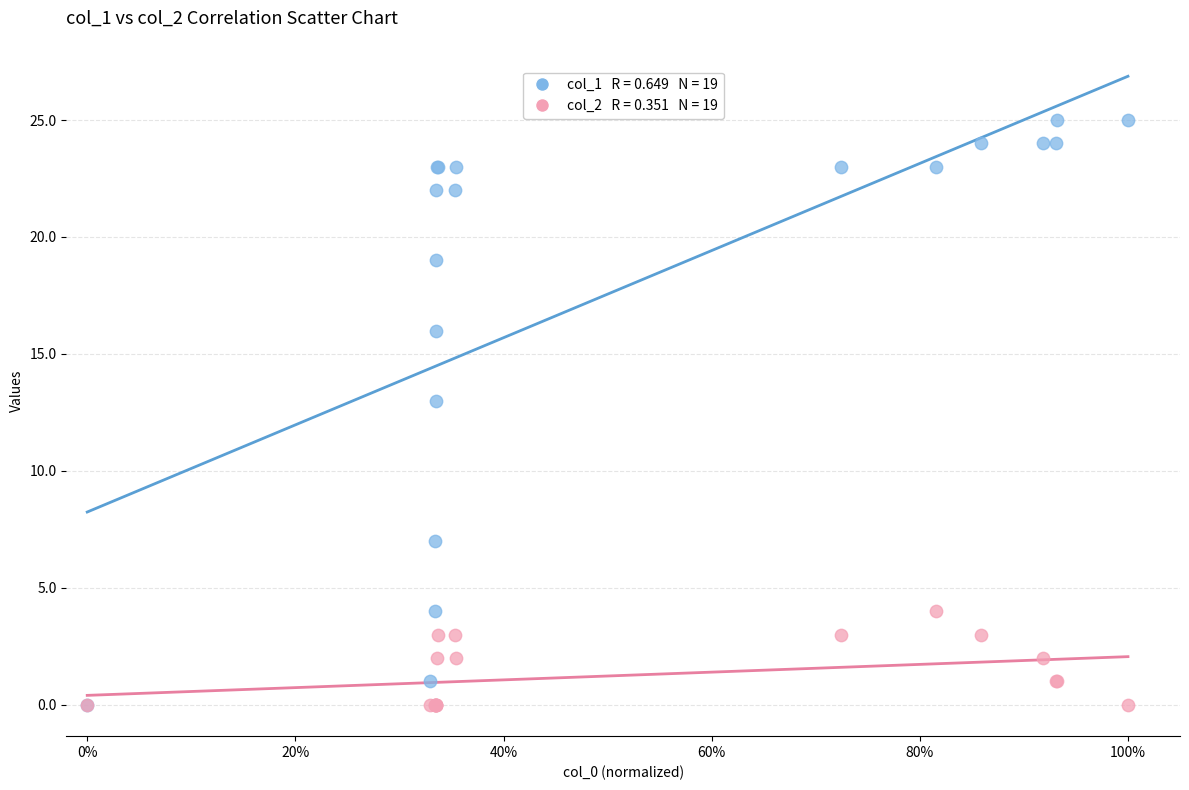

Across all series, what Y value is closest to 12?

13